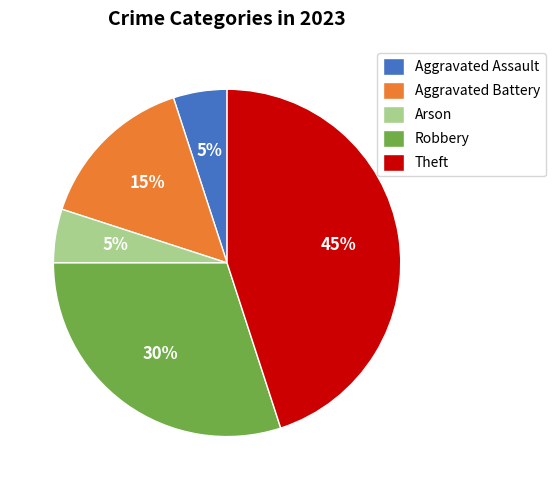

Between Arson and Robbery, which is larger?

Robbery